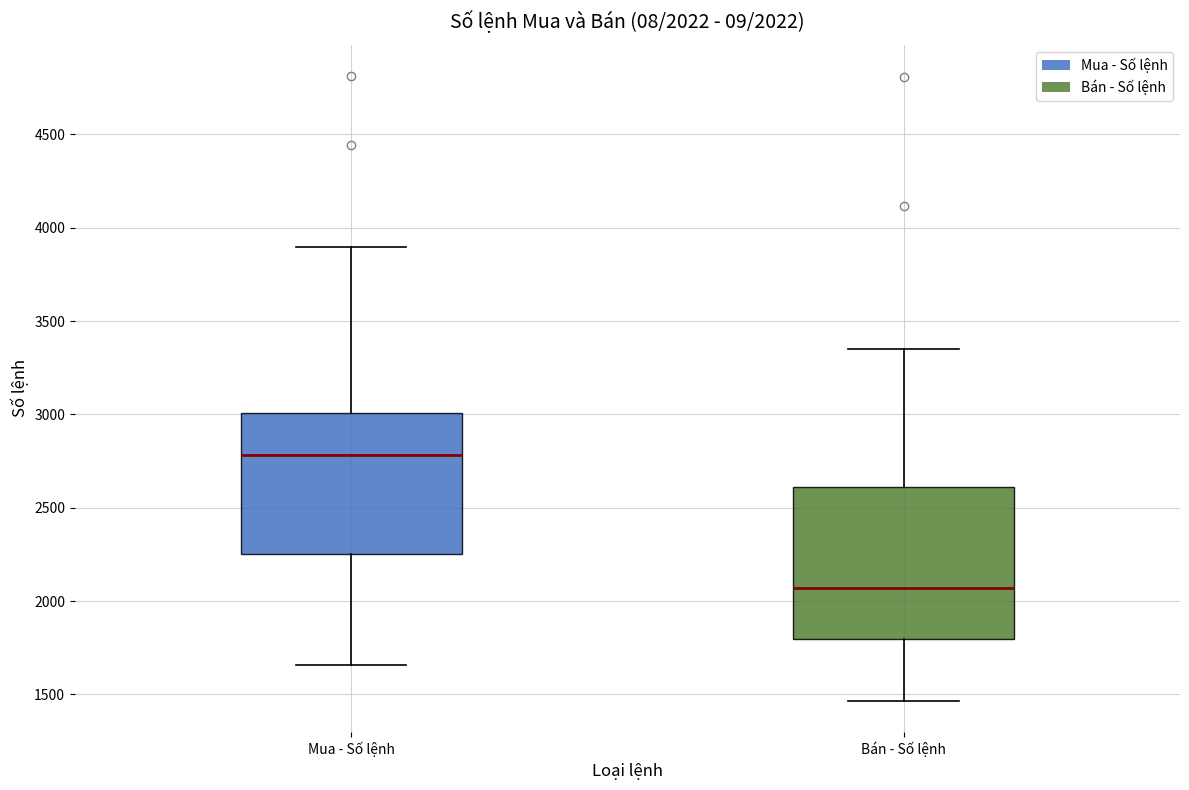

Which box's median line is the highest?

Mua - Số lệnh